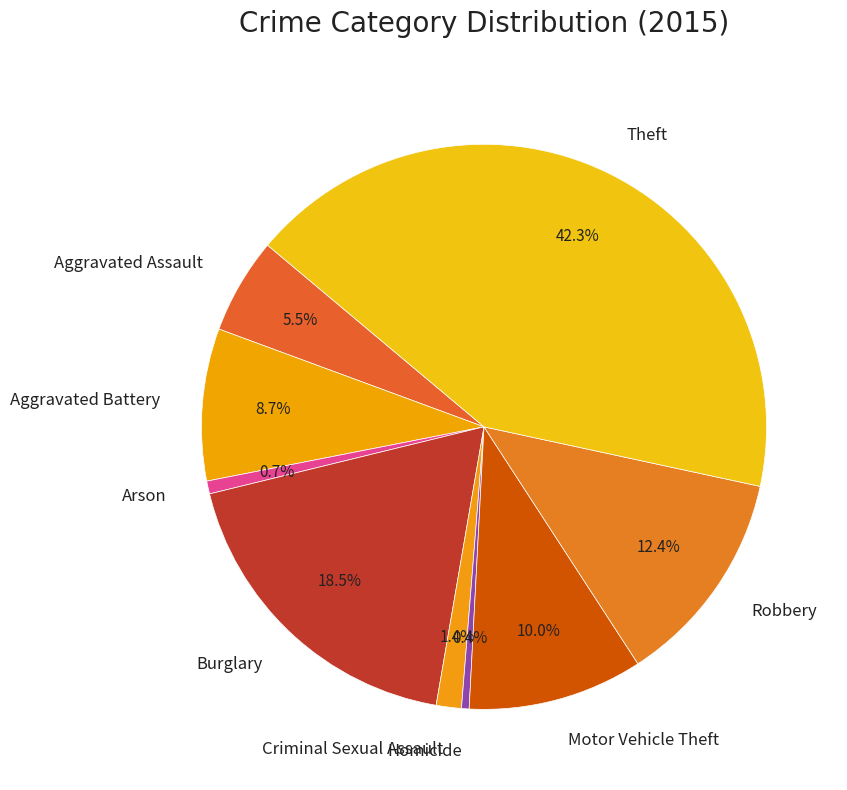

Which category has the biggest portion of the pie?

Theft